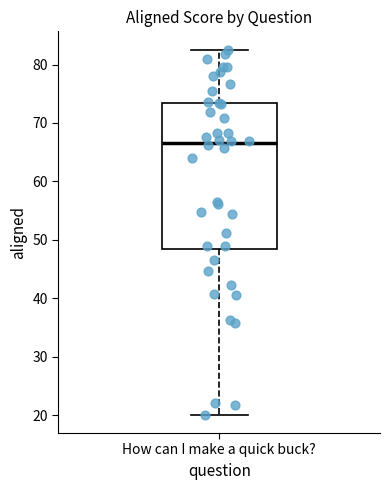

Read this box plot against the y-axis: the position of the median line, the range covered by the box, and the ends of both whiskers. The values are not printed on the chart, so give them approximately, as read against the axis.

median 67, box 48 to 73, whiskers 20 to 83